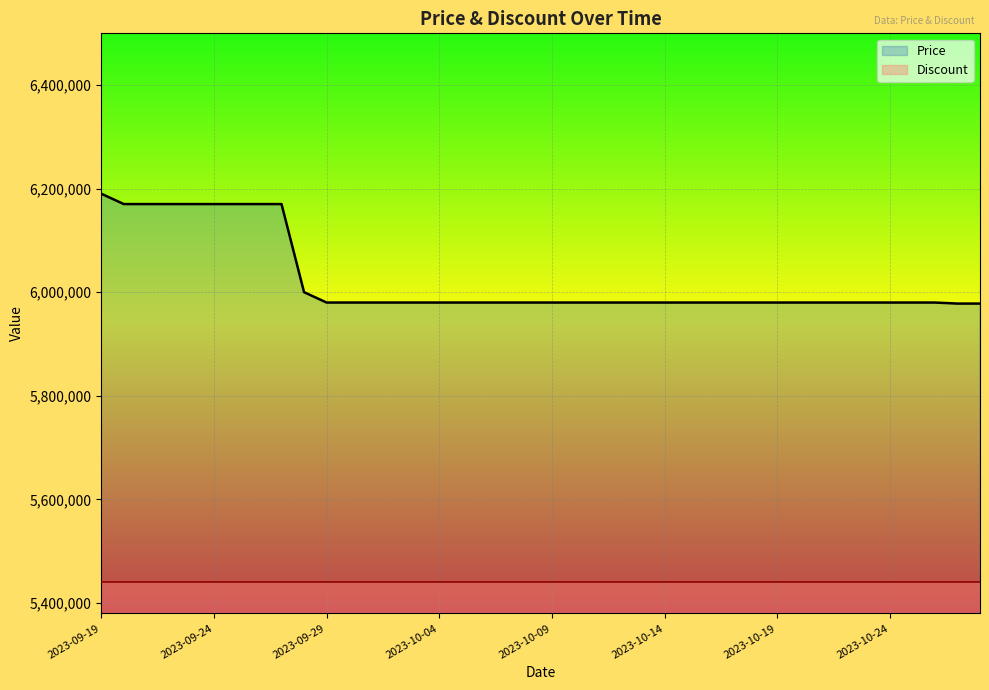

How many lines are shown in the chart?

2